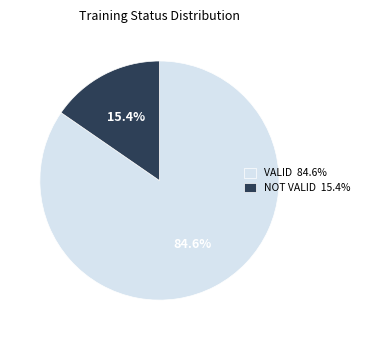

What is the total percentage of VALID and NOT VALID?

100.0%